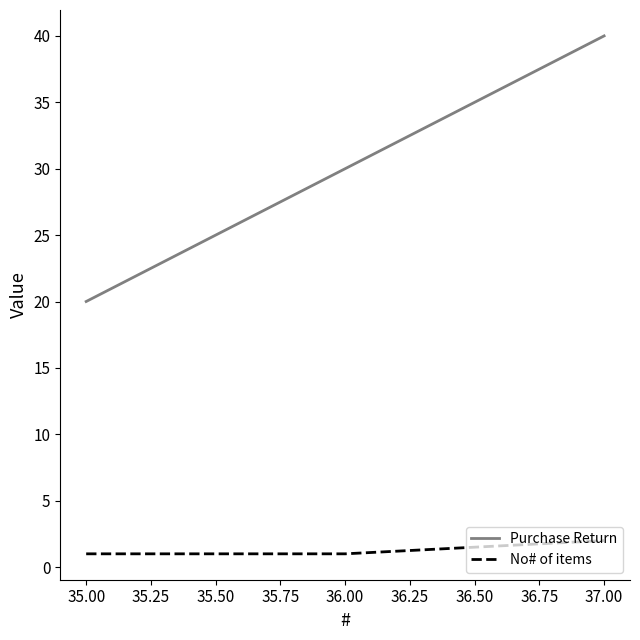

What position from the right is 37.00?

1